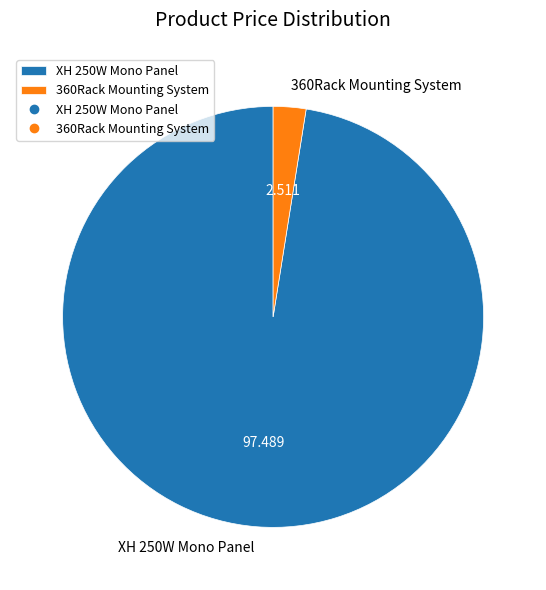

Is the sum of 360Rack Mounting System and XH 250W Mono Panel greater than half?

Yes